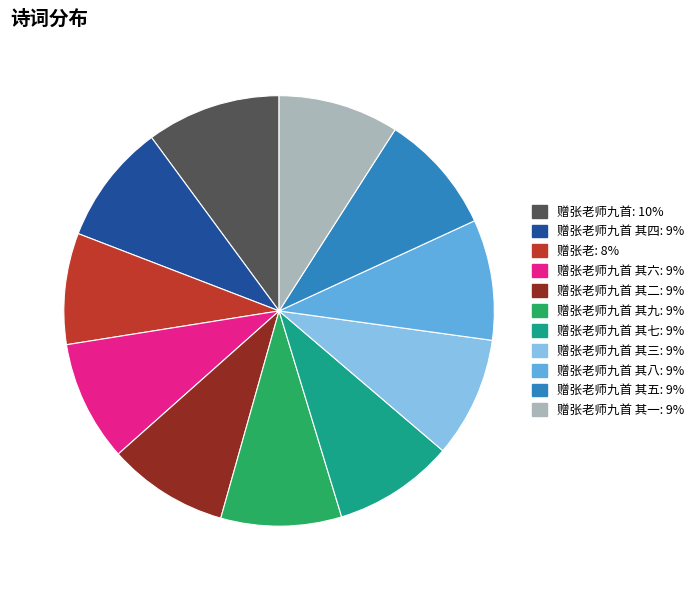

Is there a majority slice in this chart?

No